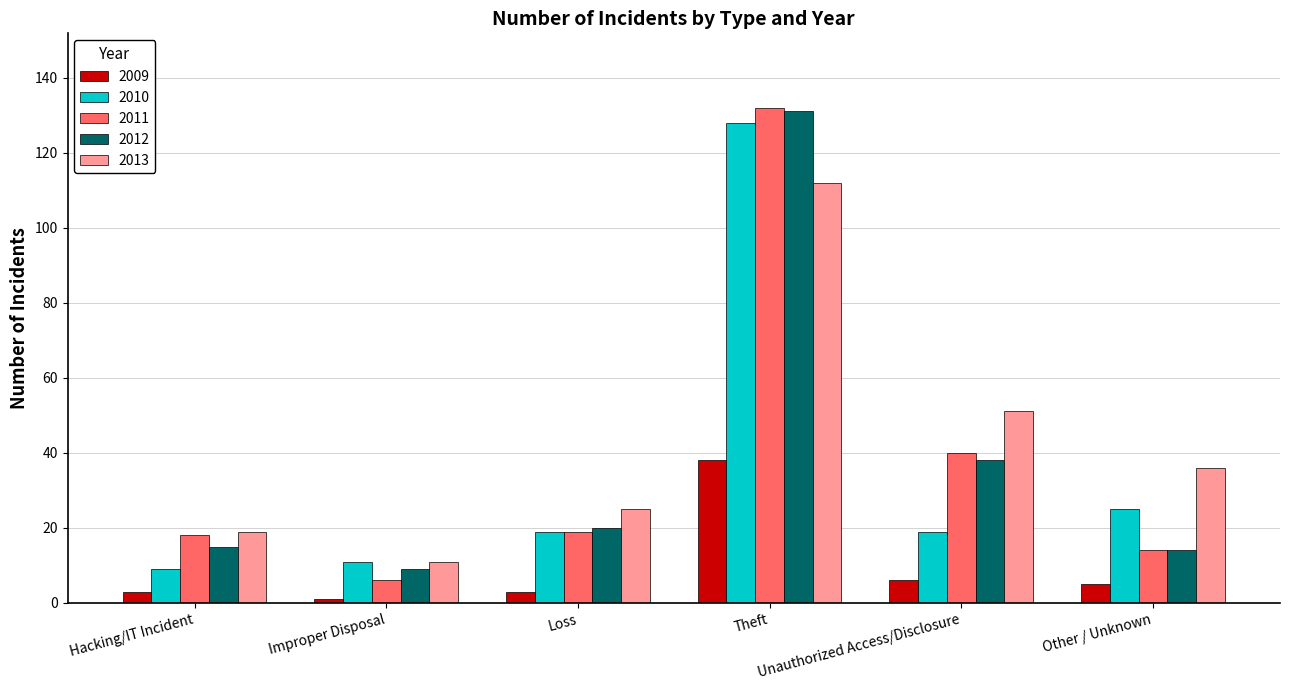

What is the maximum value for 2011?

132